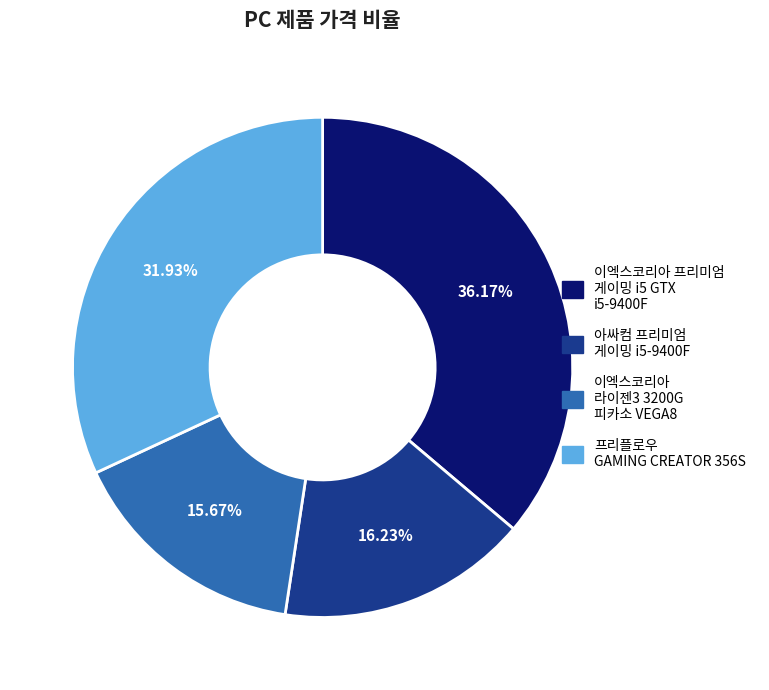

Does any single category account for the majority?

No